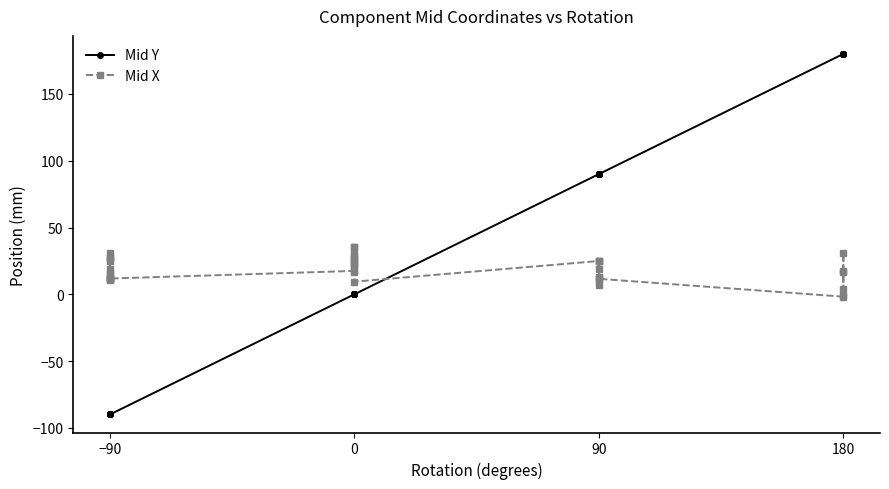

After their last crossing, which series has the higher values: Mid Y or Mid X?

Mid Y